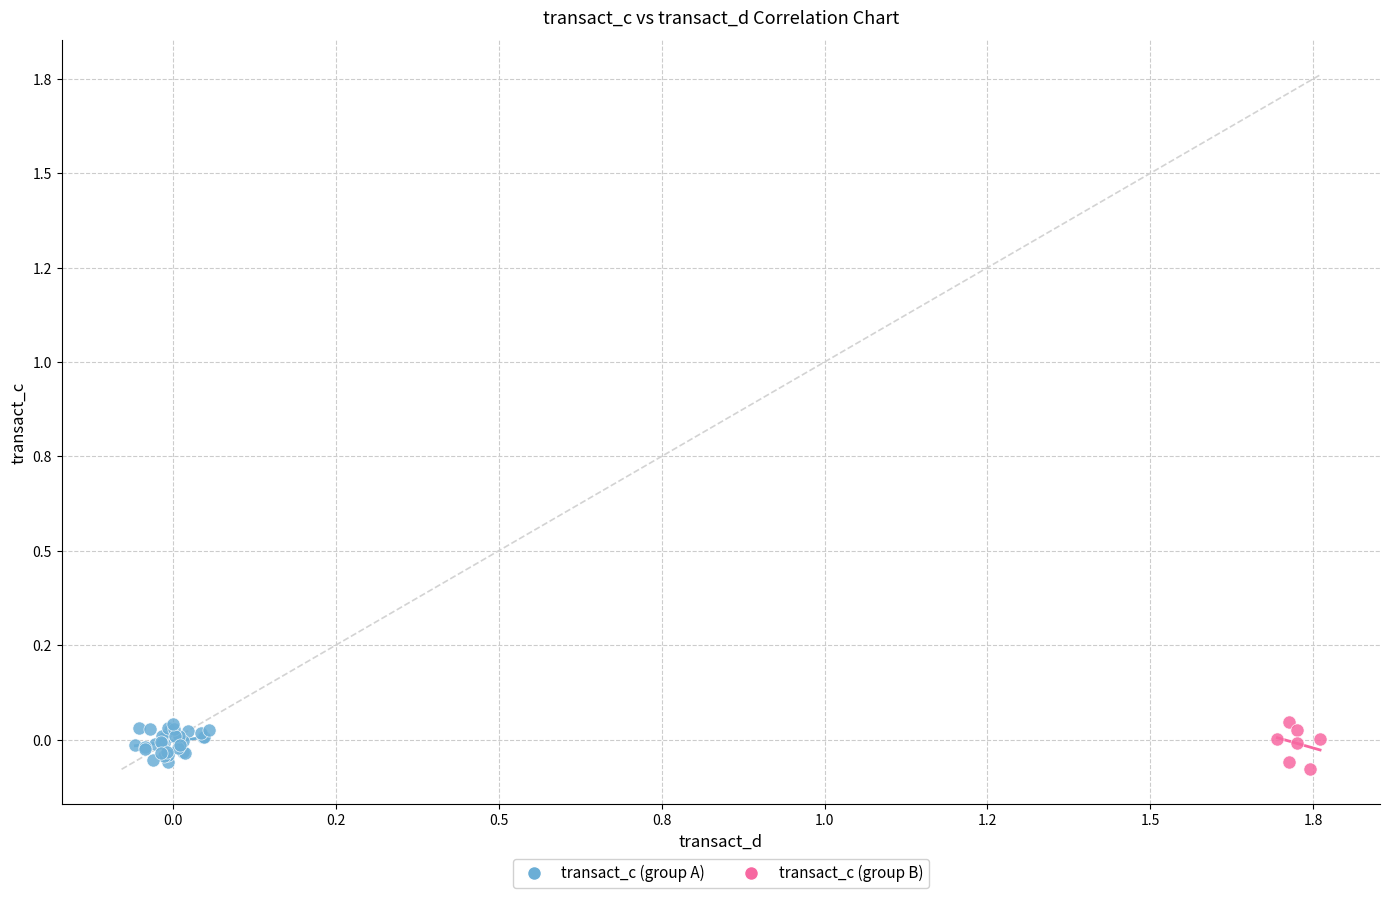

Which series has the largest Y range (max minus min)?

transact_c (group B)